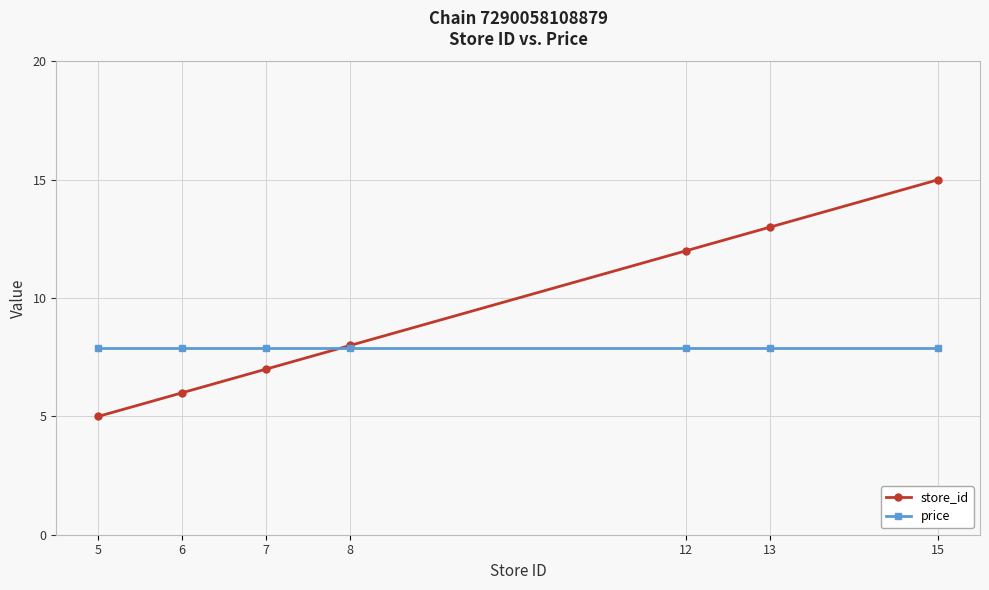

What is the sum of the price values at 13 and 7?

15.8